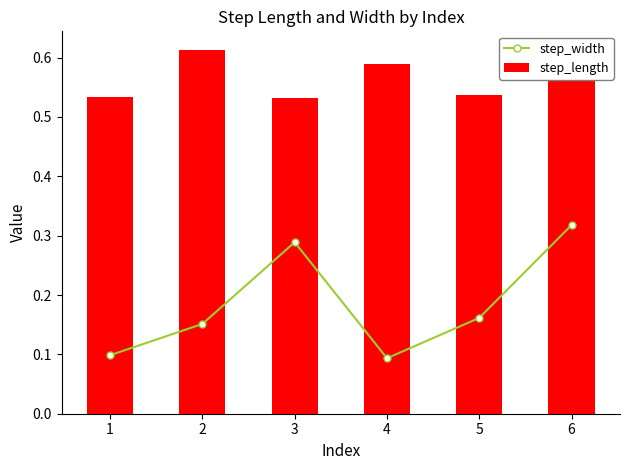

How many categories are shown in the chart?

6